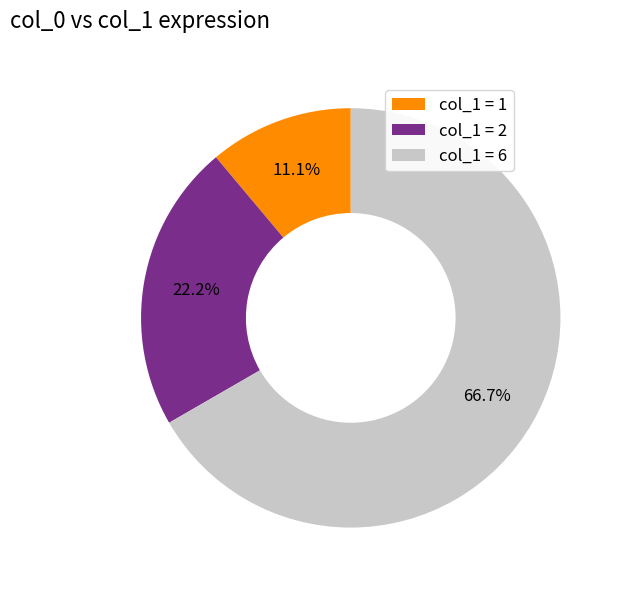

How many segments does this pie chart have?

3